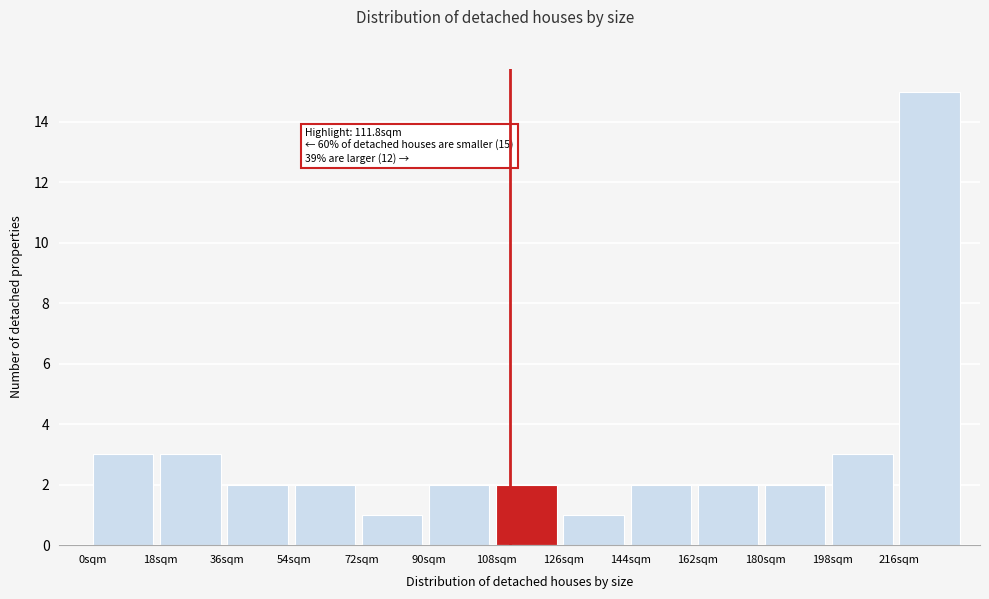

Which range on the x-axis has the tallest bar?

216 to 234